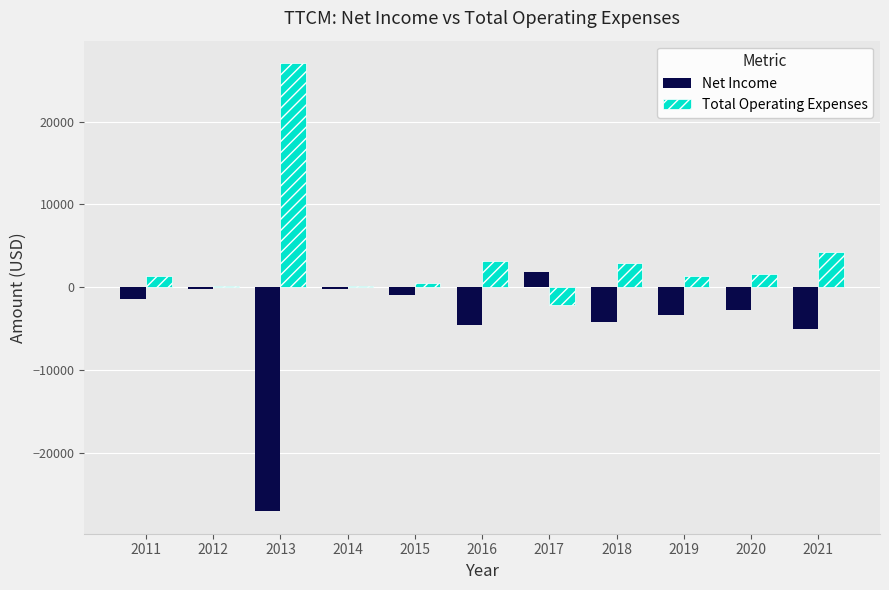

The Total Operating Expenses series shows 945 at 2018. True or false?

False